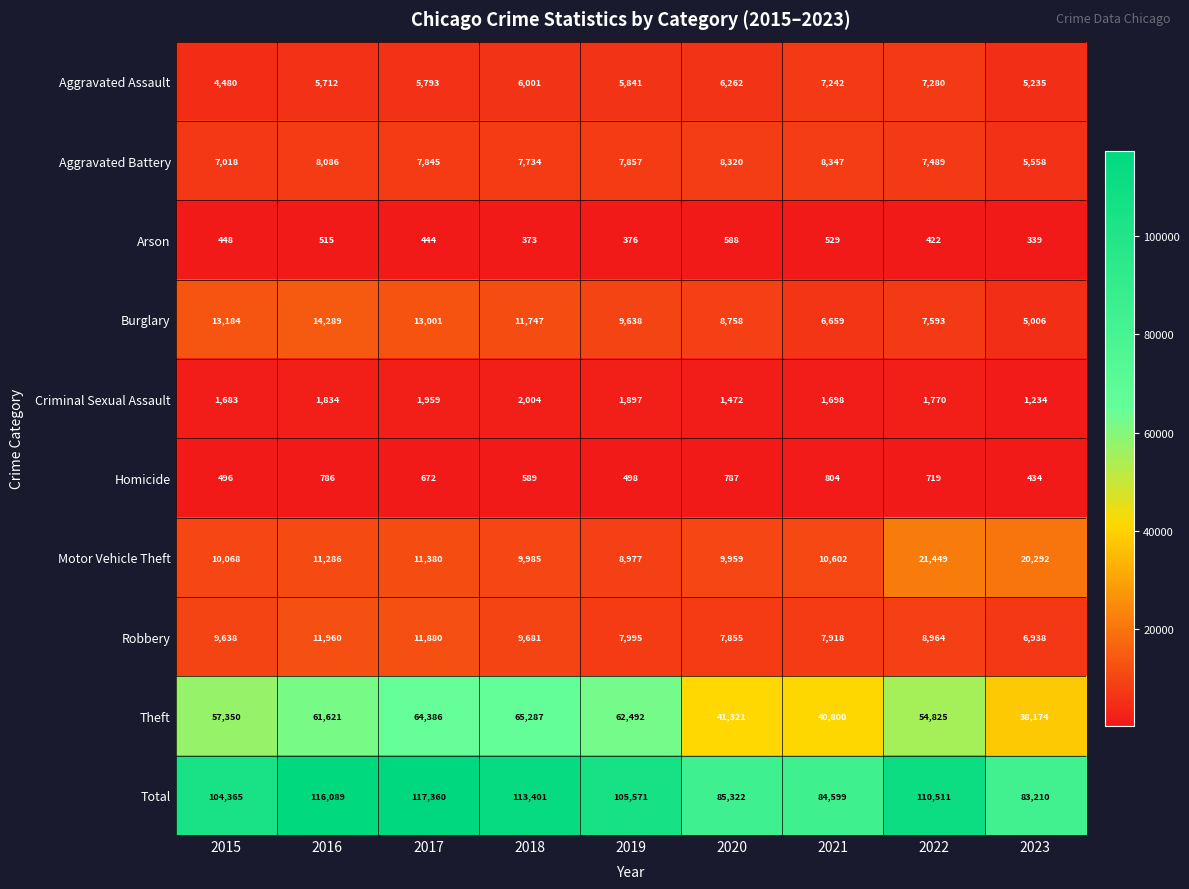

At how many categories does at least one series exceed 15914?

9